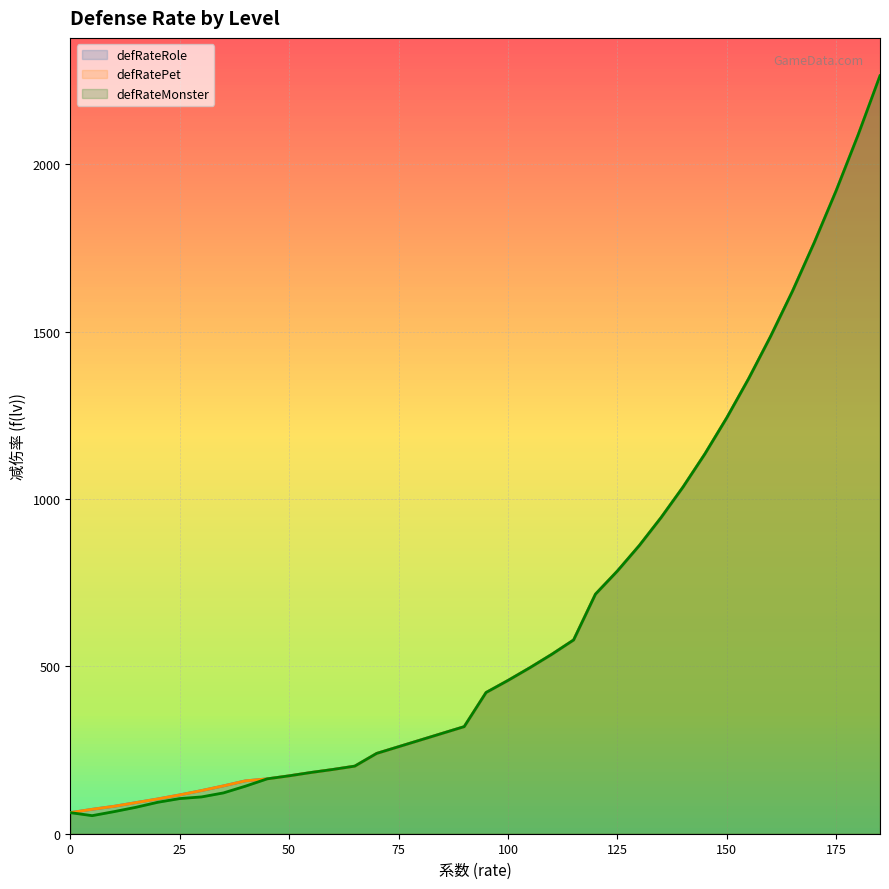

Is it true that defRateMonster equals 335 at 65?

False